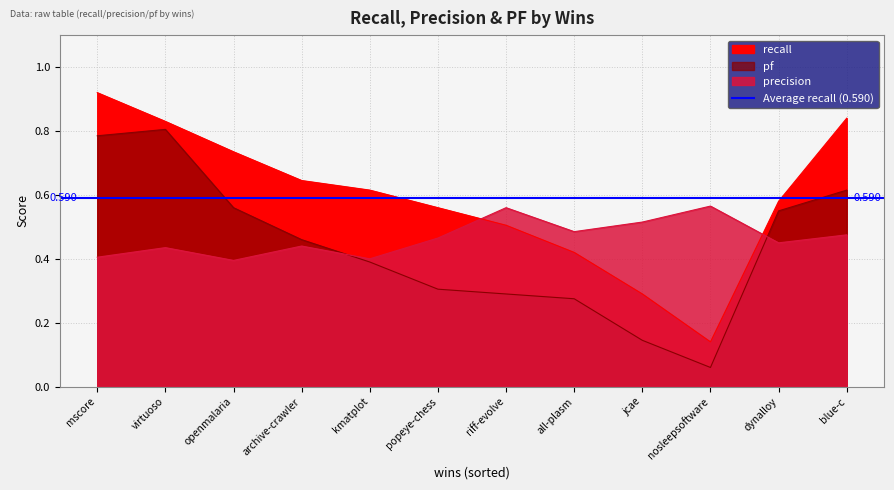

Which series has the widest spread of values?

recall